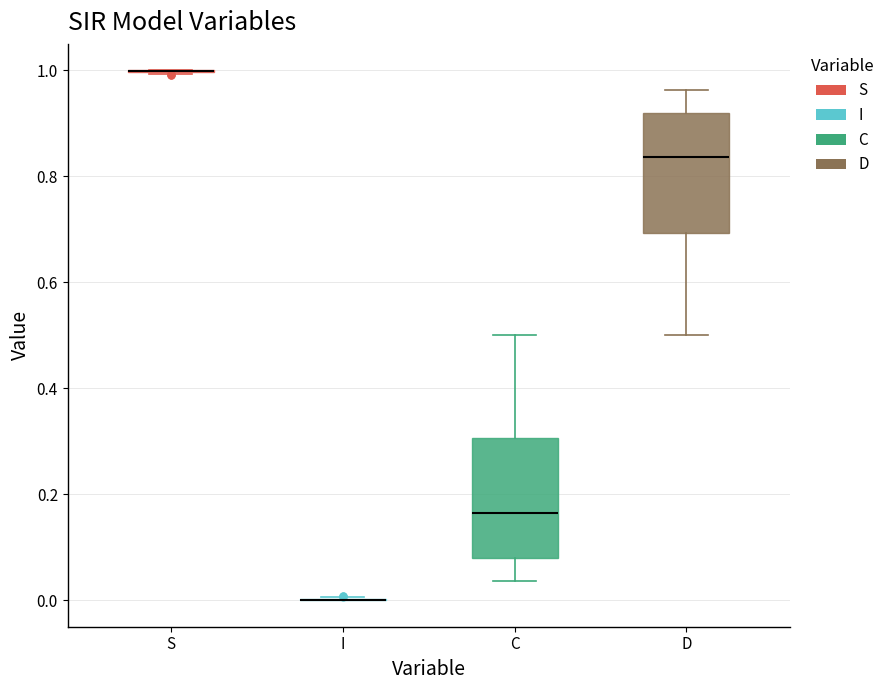

Reading left to right, read every box against the y-axis: the position of its median line, the range the box covers, and the ends of its whiskers. The values are not printed on the chart, so give them approximately, as read against the axis.

S: box collapsed to a line at 1.00, whiskers 1.00 to 1.00
I: box collapsed to a line at 0.00, whiskers 0.00 to 0.00
C: median 0.16, box 0.08 to 0.30, whiskers 0.04 to 0.50
D: median 0.84, box 0.70 to 0.92, whiskers 0.50 to 0.96